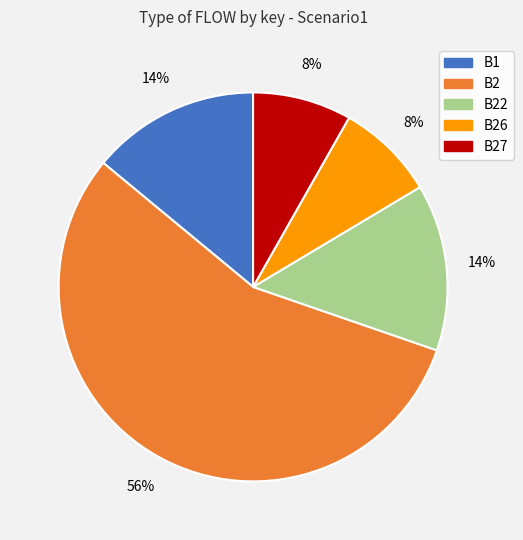

Between B2 and B27, which is larger?

B2